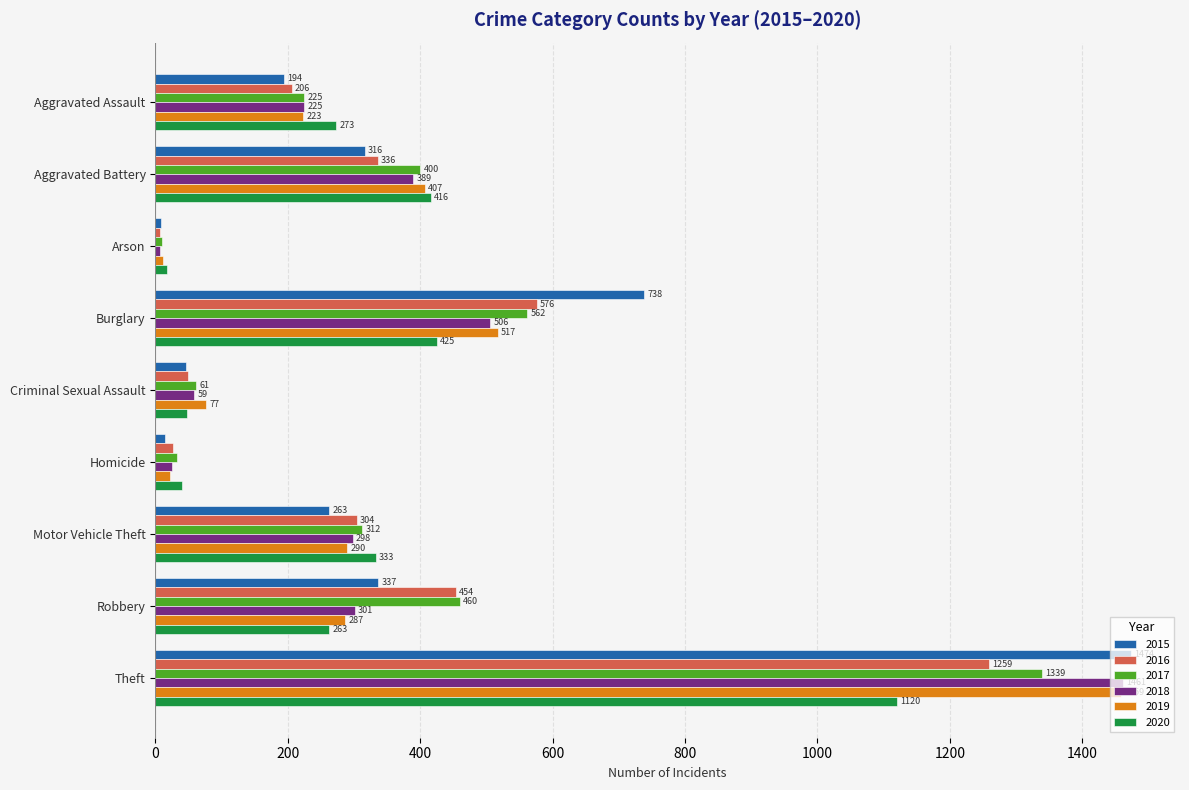

What is the difference between the second highest and second lowest values in the 2018 series?

481